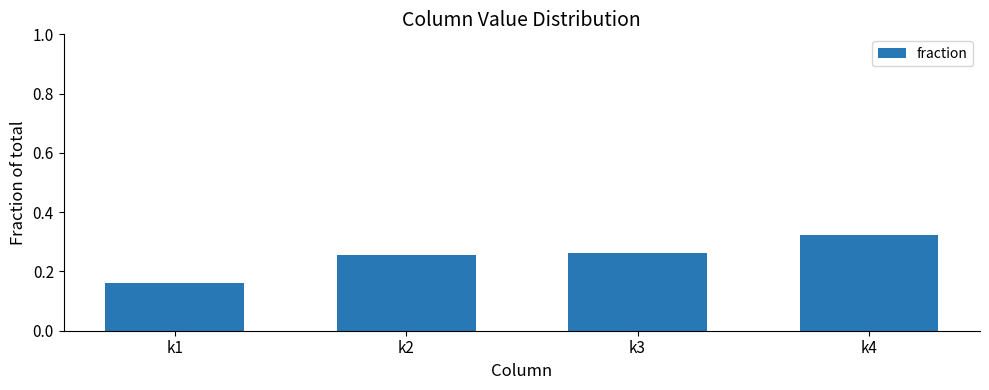

How many values are between 0 and 1?

4